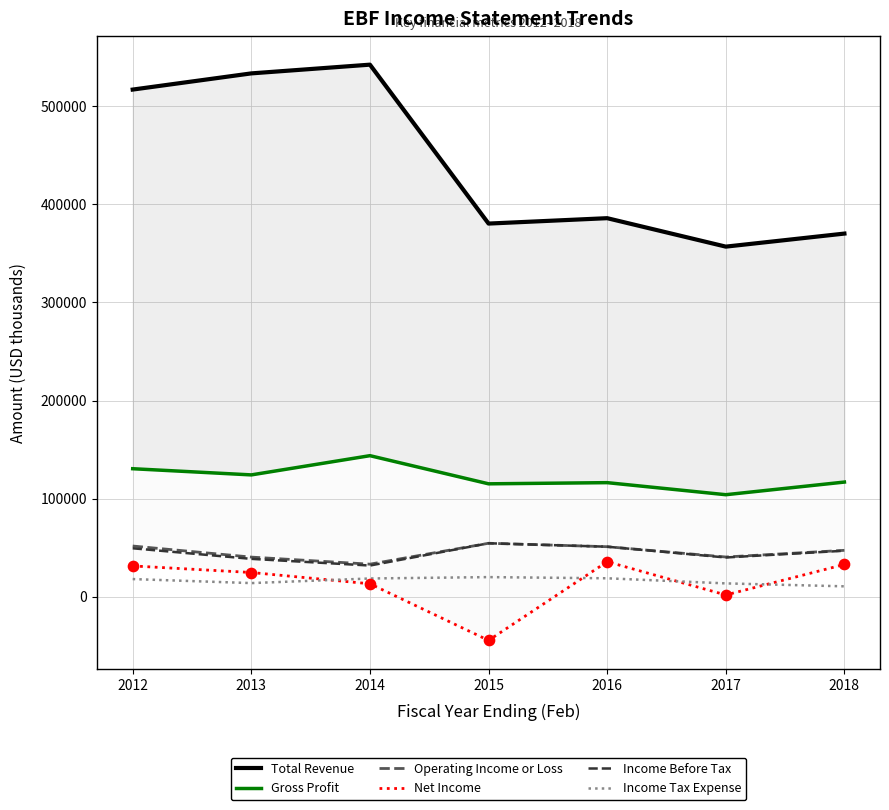

At which category is the sum across all series the highest?

2012